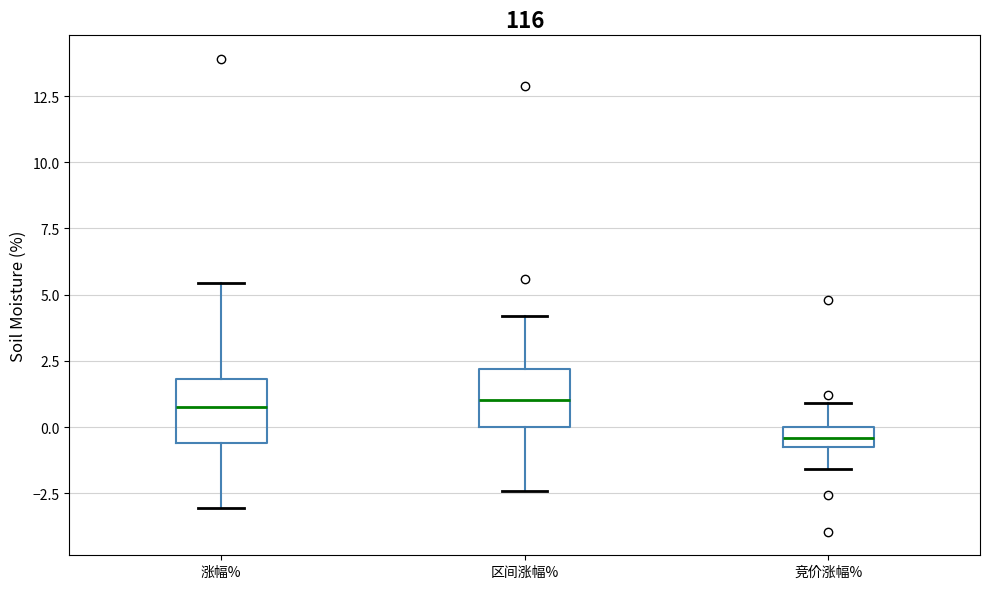

Reading left to right, read every box against the y-axis: the position of its median line, the range the box covers, and the ends of its whiskers. The values are not printed on the chart, so give them approximately, as read against the axis.

涨幅%: median 1.0, box -0.5 to 2.0, whiskers -3.0 to 5.5
区间涨幅%: median 1.0, box 0.0 to 2.0, whiskers -2.5 to 4.0
竞价涨幅%: median -0.5, box -1.0 to 0.0, whiskers -1.5 to 1.0